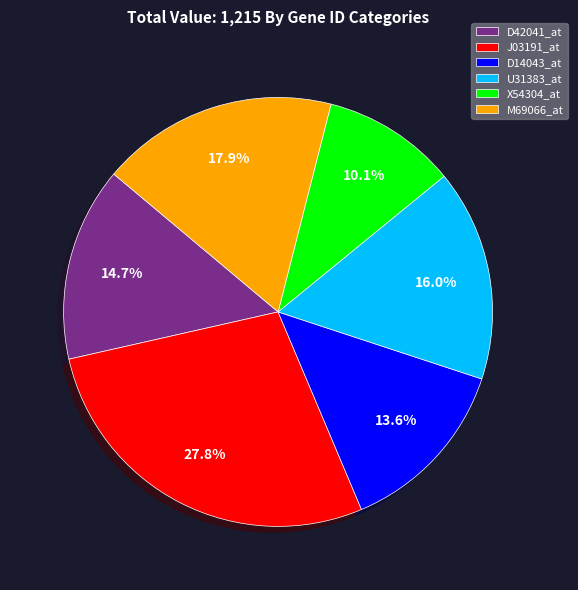

To the nearest percent, what is the difference between the D14043_at and M69066_at slice percentages?

4%